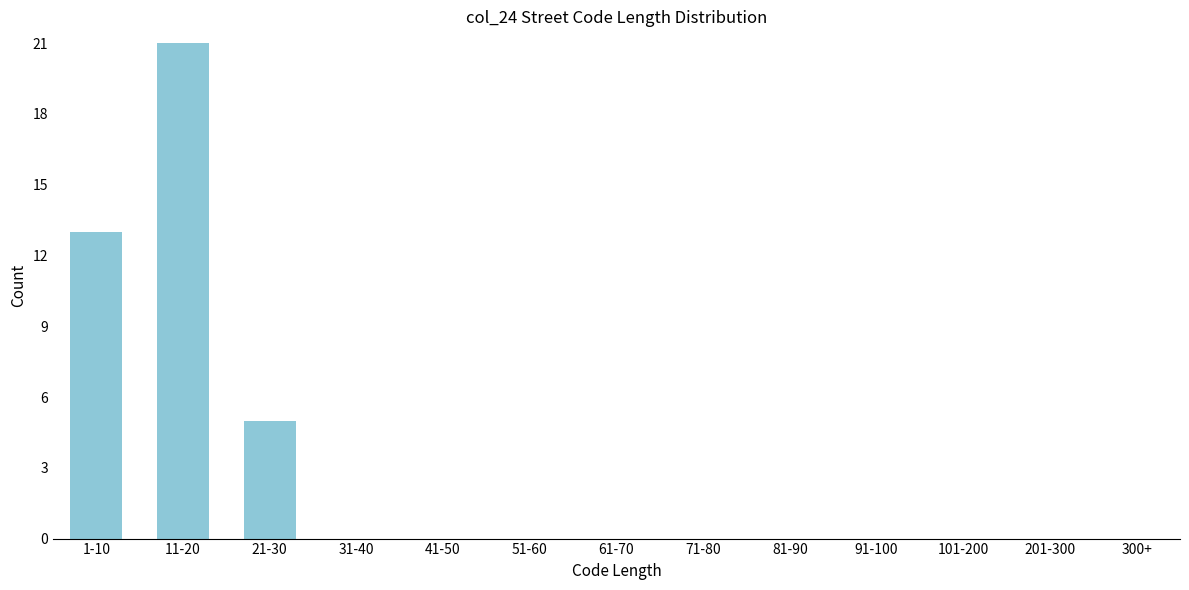

Reading left to right, what are all the values shown in this chart?

1-10=13	11-20=21	21-30=5	31-40=0	41-50=0	51-60=0	61-70=0	71-80=0	81-90=0	91-100=0	101-200=0	201-300=0	300+=0